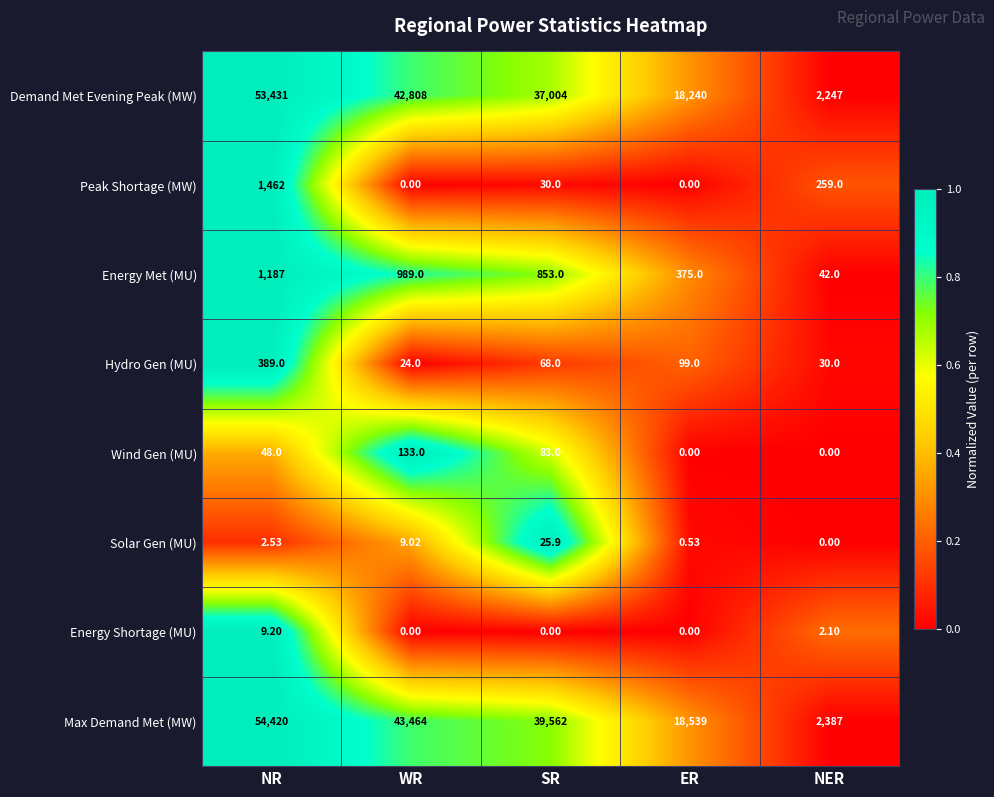

Where is Max Demand Met (MW) nearest to the value 28403?

ER